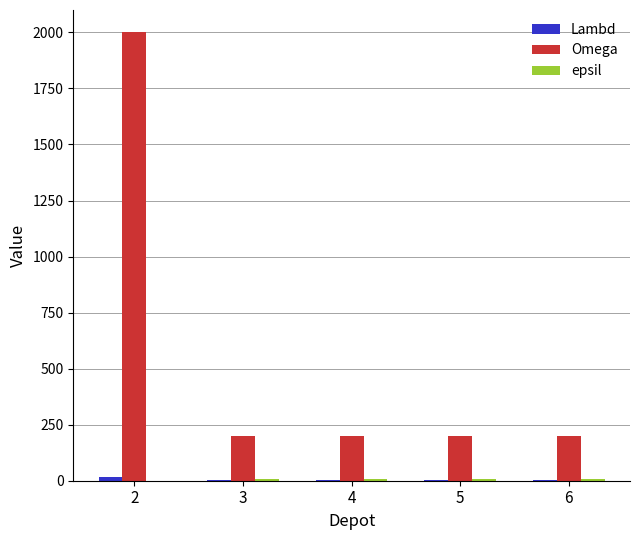

Between 2 and 5, which series saw the biggest shift?

Omega